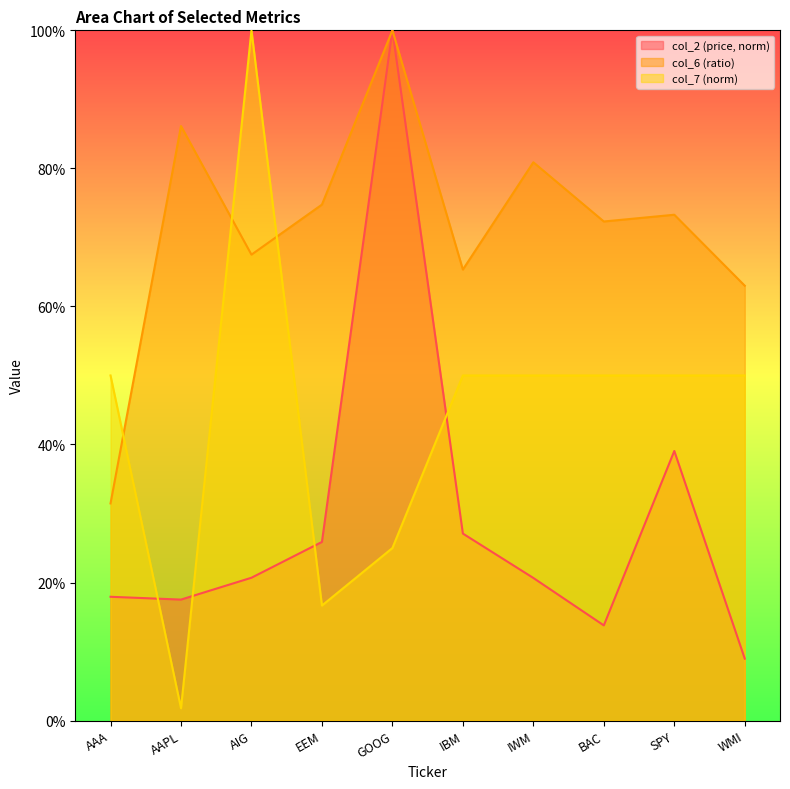

True or false: col_6 has more than 0 points higher than both neighbors.

True